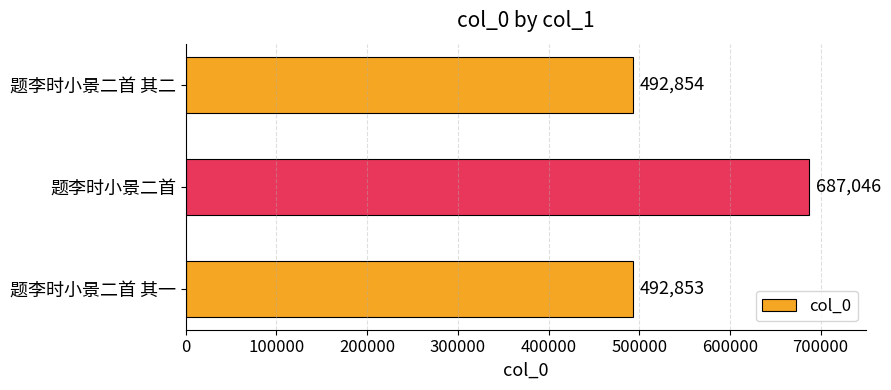

What is the smallest value displayed?

492853